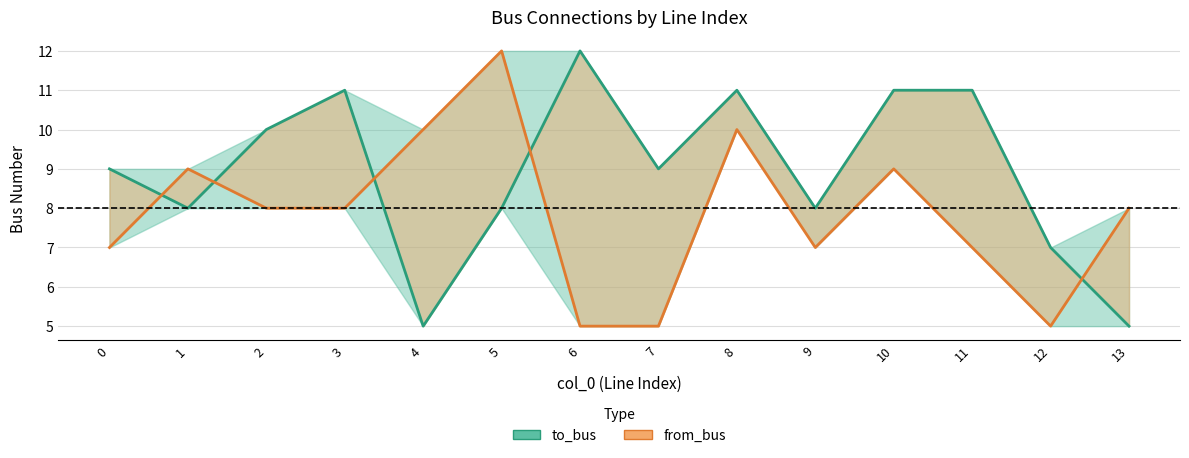

How many interior local peaks does the from_bus series have?

4